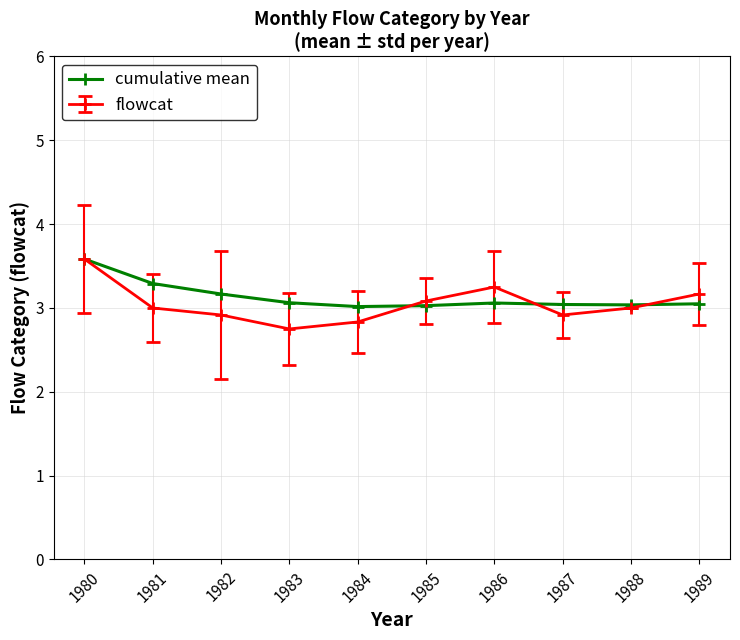

Count the number of data series in this chart.

2